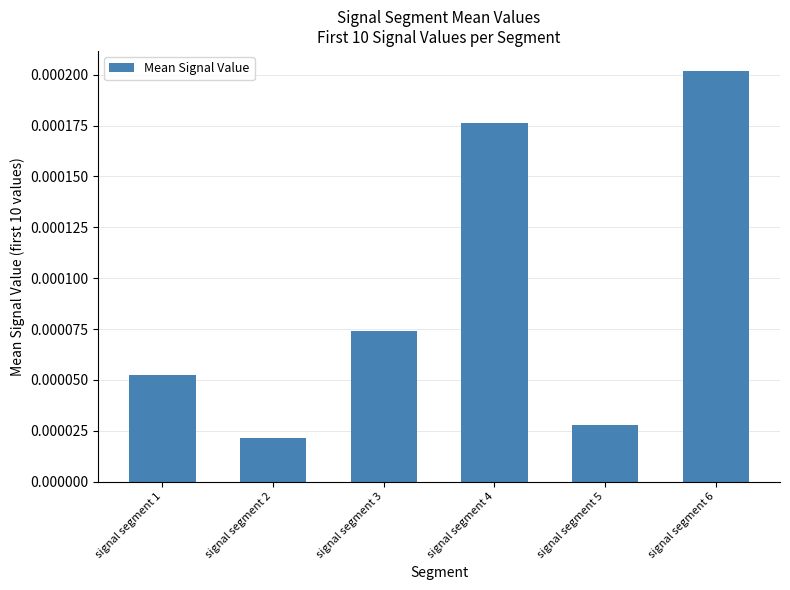

Rank the categories by value from highest to lowest.

signal segment 6, signal segment 4, signal segment 3, signal segment 1, signal segment 5, signal segment 2